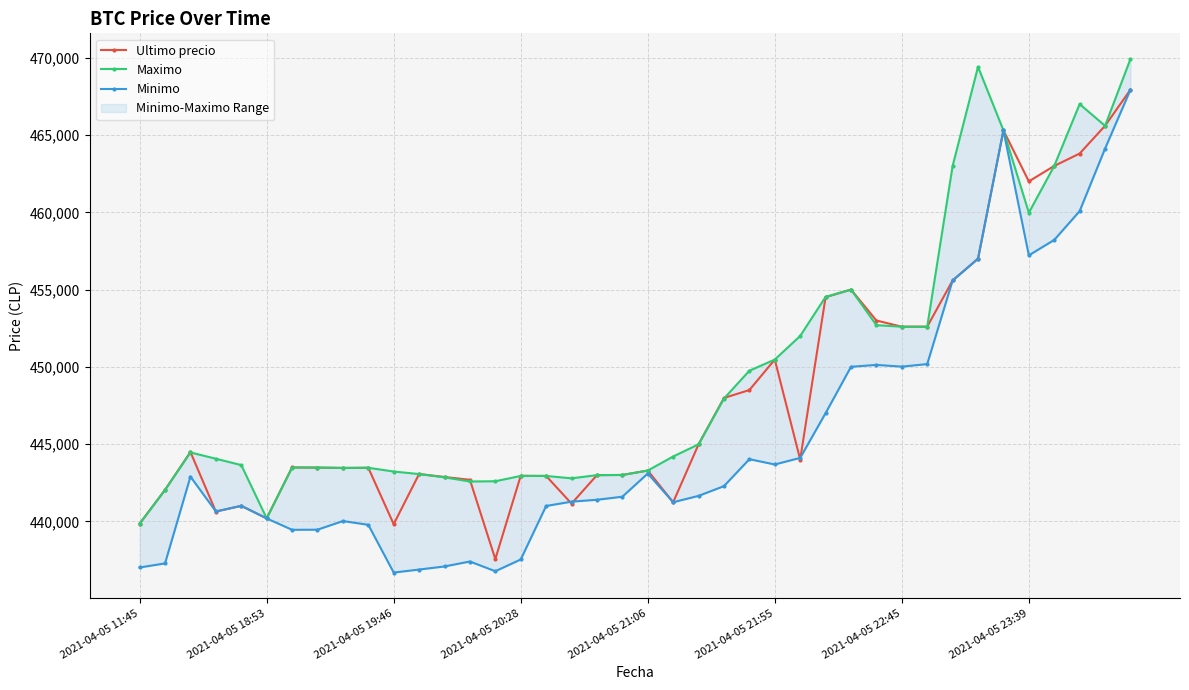

What is the total value across all series at 16?

1326886